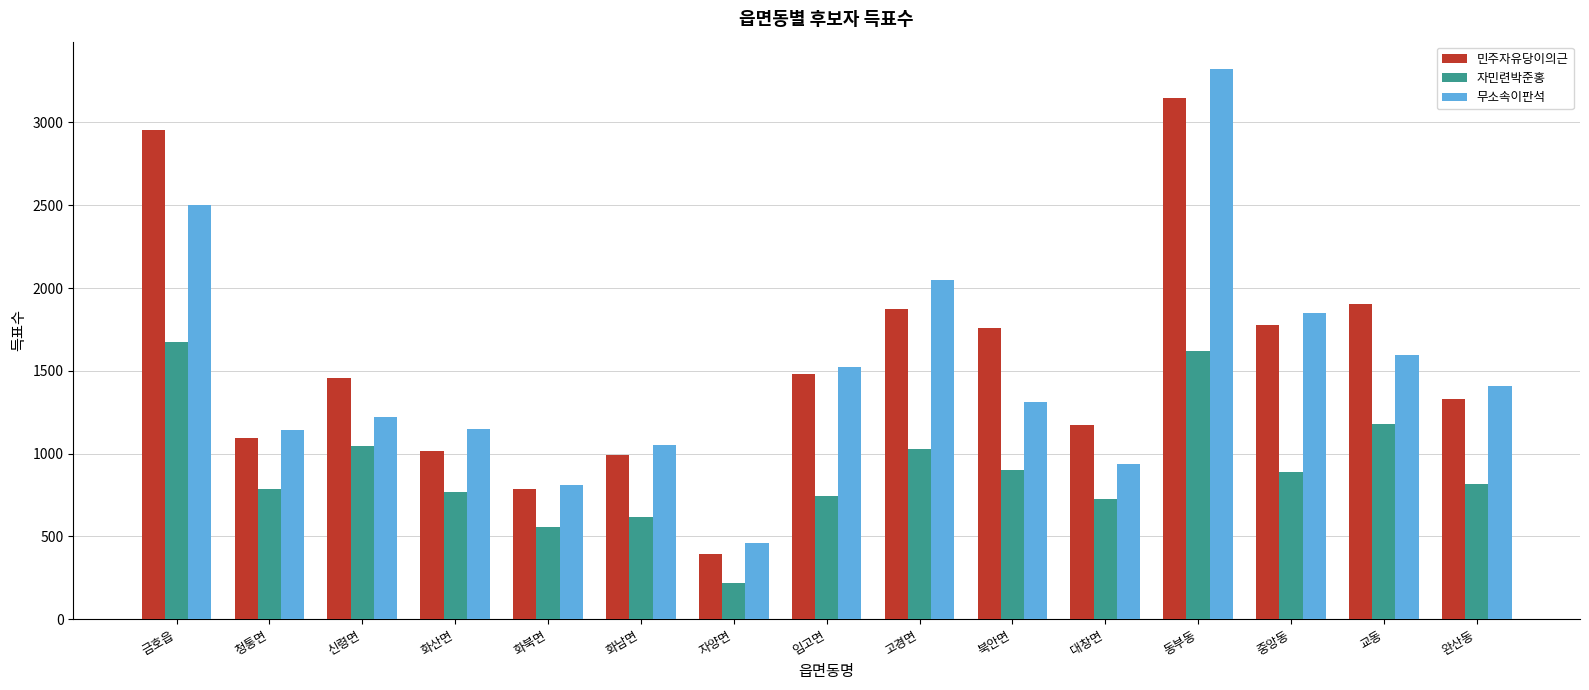

What is the difference between the second highest and minimum values in the 자민련박준홍 series?

1398